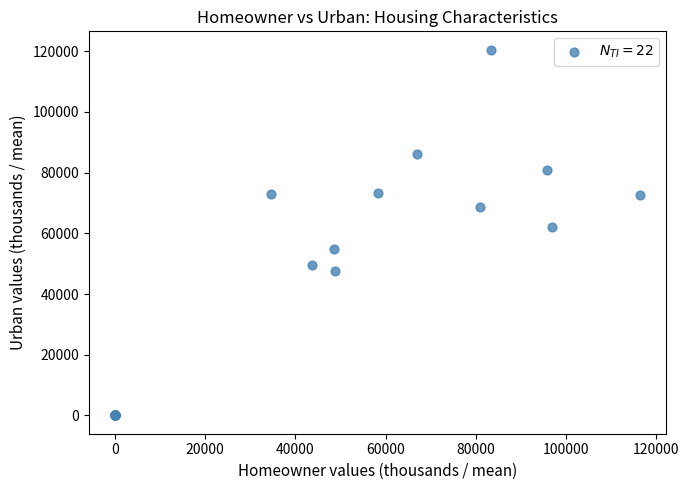

What Y value in the scatter plot is closest to 60259?

62191.0